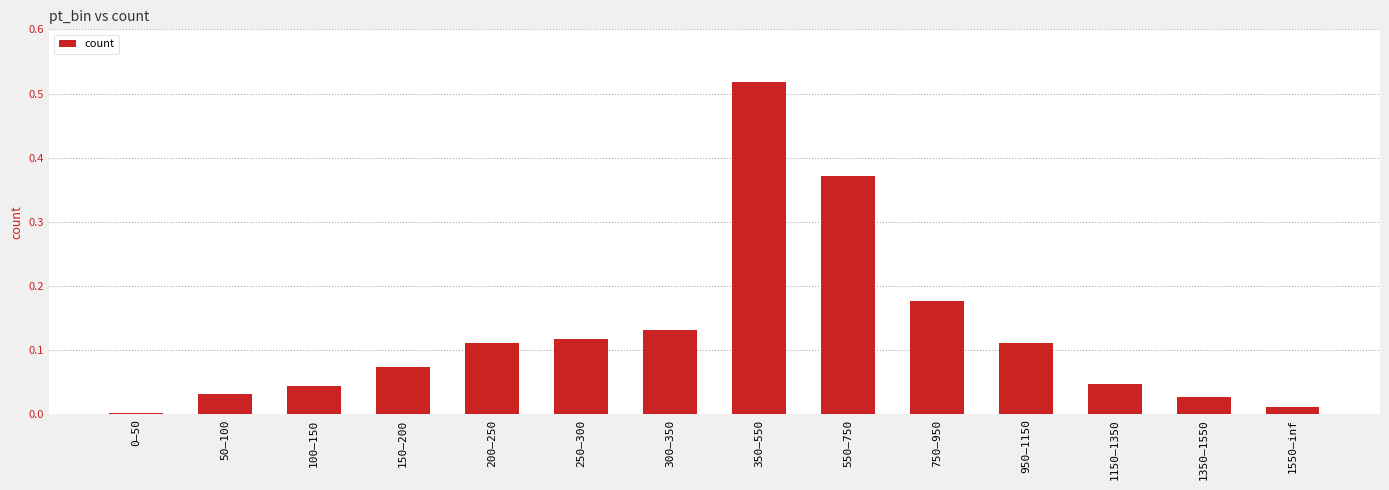

How many bars are there in total?

14